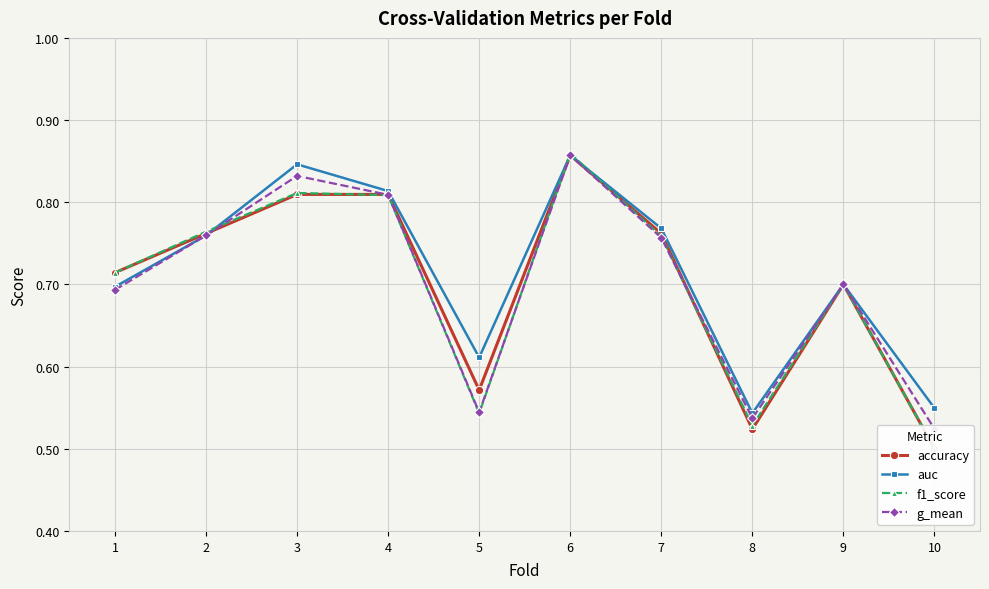

What is the value of the g_mean point at the 5th from the left?

0.5